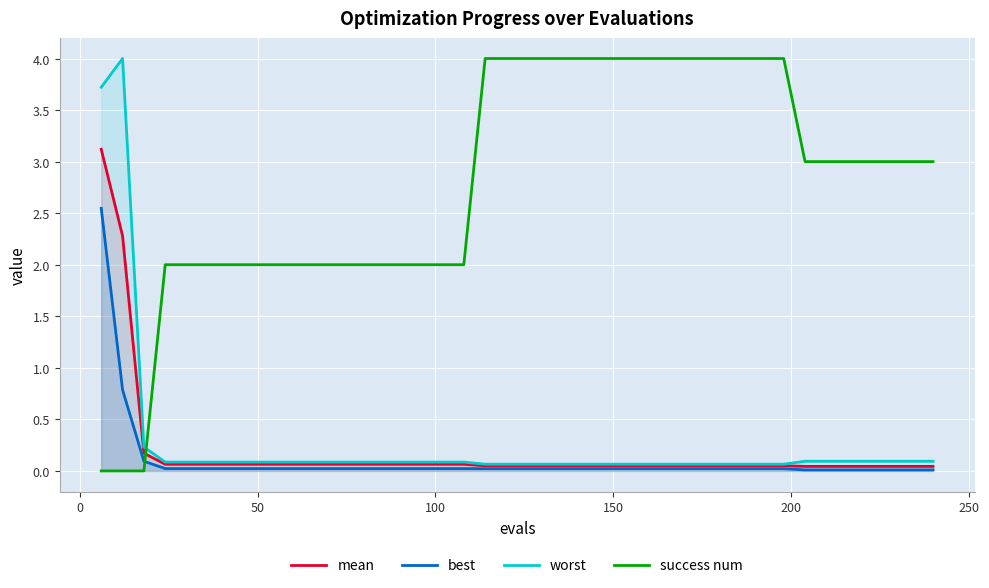

Which series has the largest total across all categories?

success num